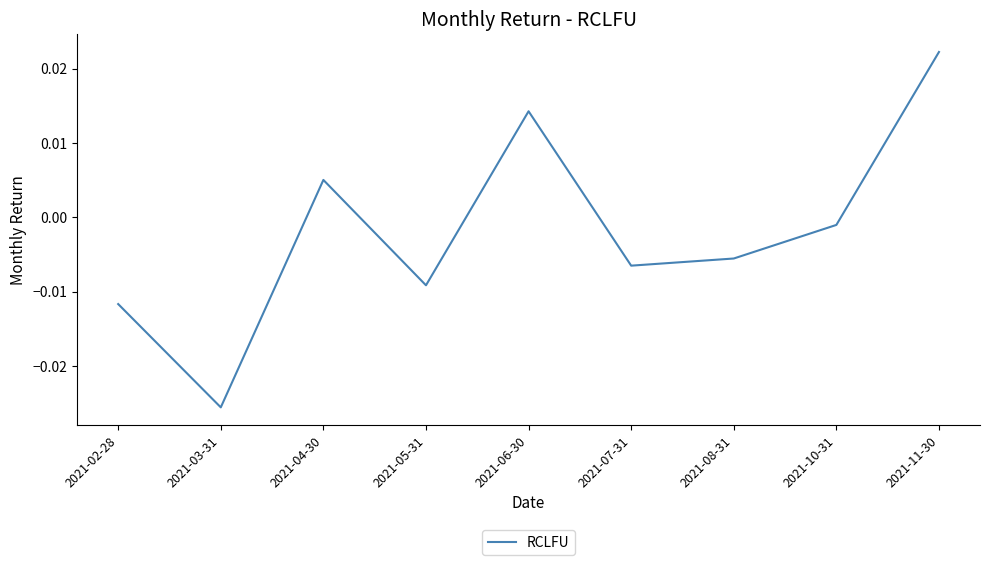

What position from the right is 2021-02-28?

9